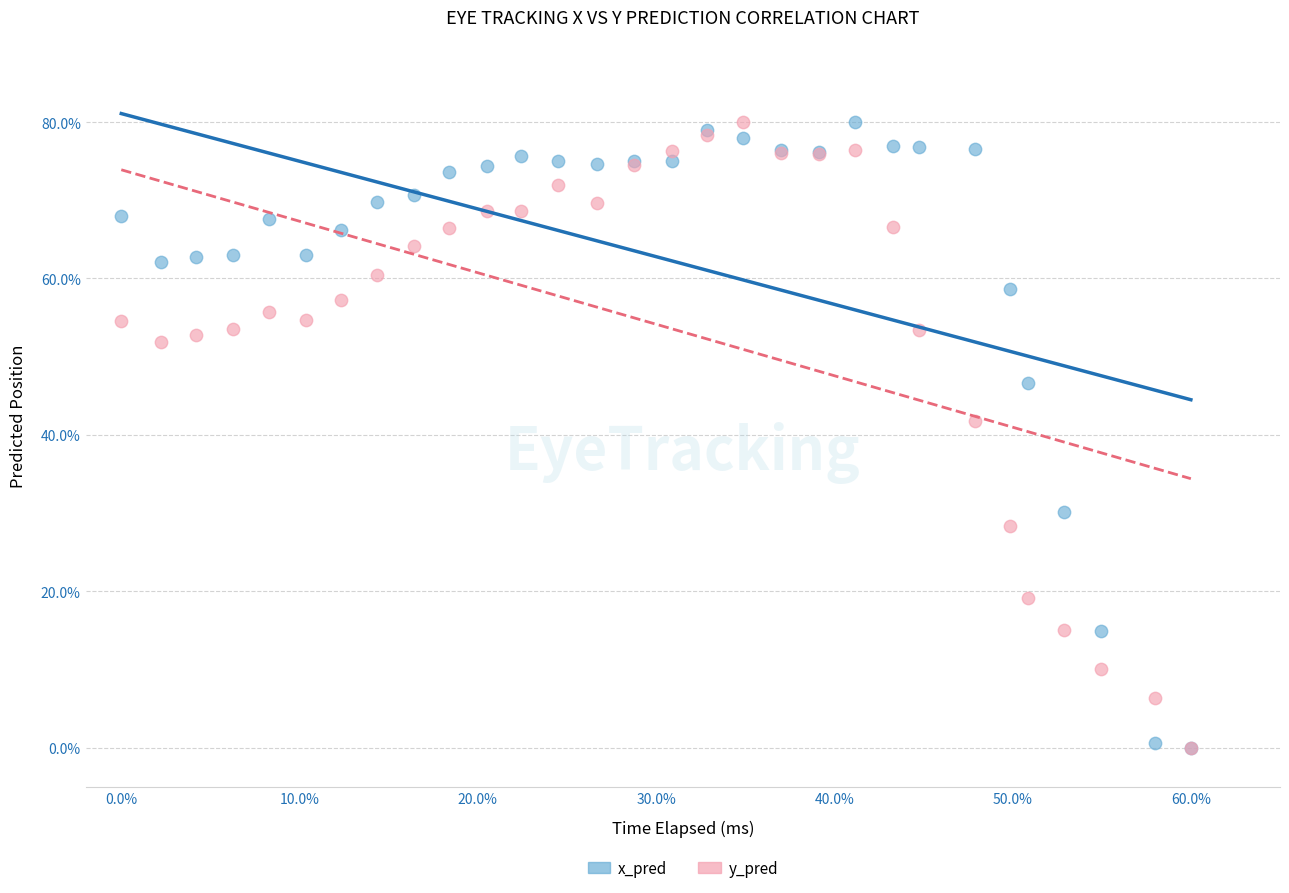

In the y_pred series, what Y value is closest to 40?

41.8